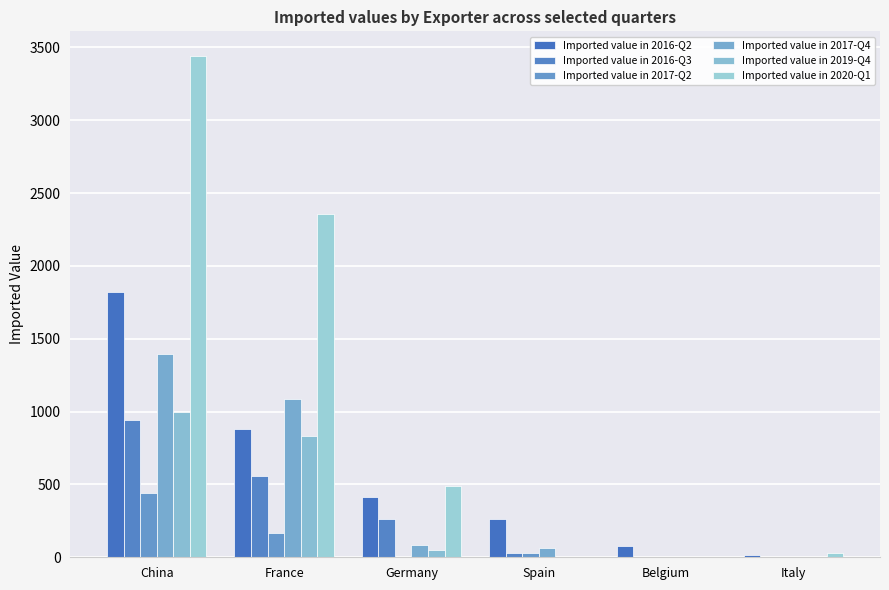

Which series has the largest range (max minus min)?

Imported value in 2020-Q1